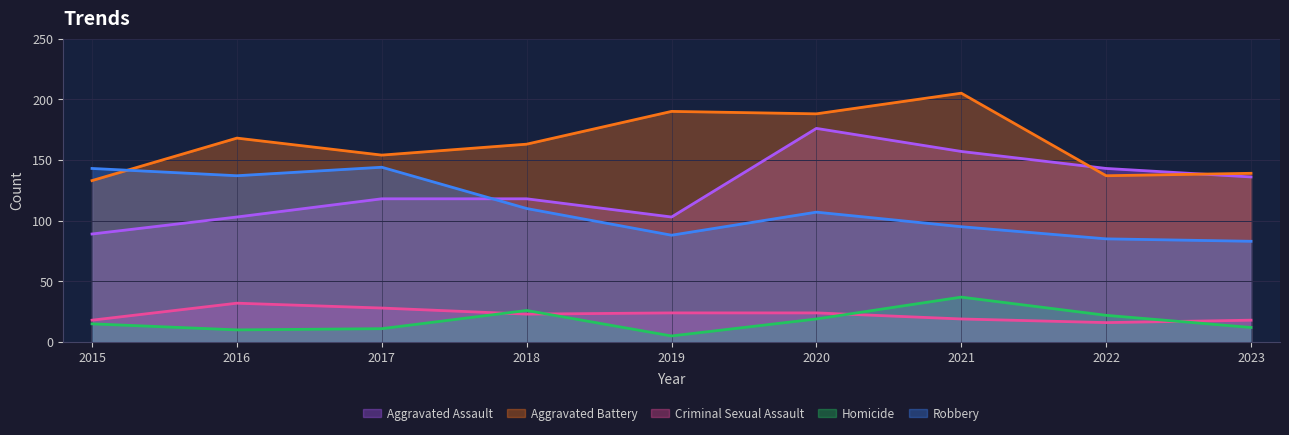

At which label does Robbery reach its peak?

2017